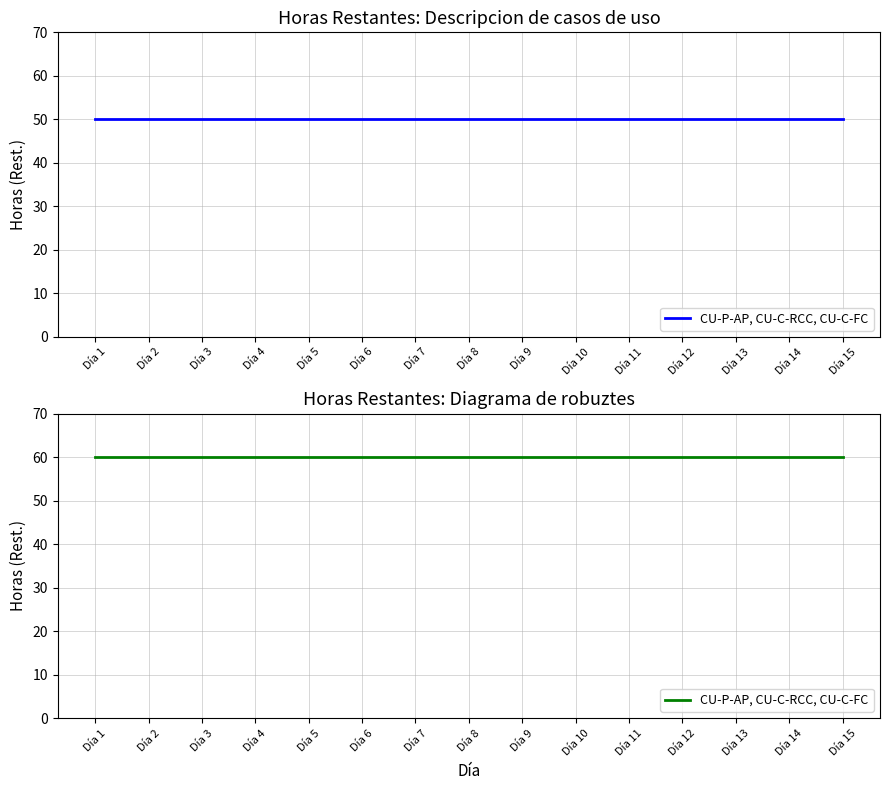

Reading right to left, transcribe all the data shown in this chart.

Descripcion de casos de uso: 50	50	50	50	50	50	50	50	50	50	50	50	50	50	50
Diagrama de robuztes: 60	60	60	60	60	60	60	60	60	60	60	60	60	60	60